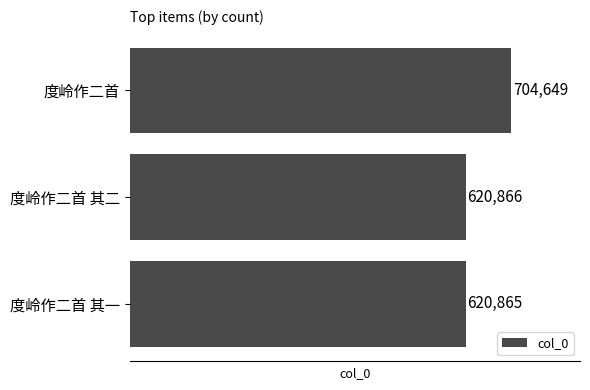

Rank the categories by value from lowest to highest.

度岭作二首 其一, 度岭作二首 其二, 度岭作二首